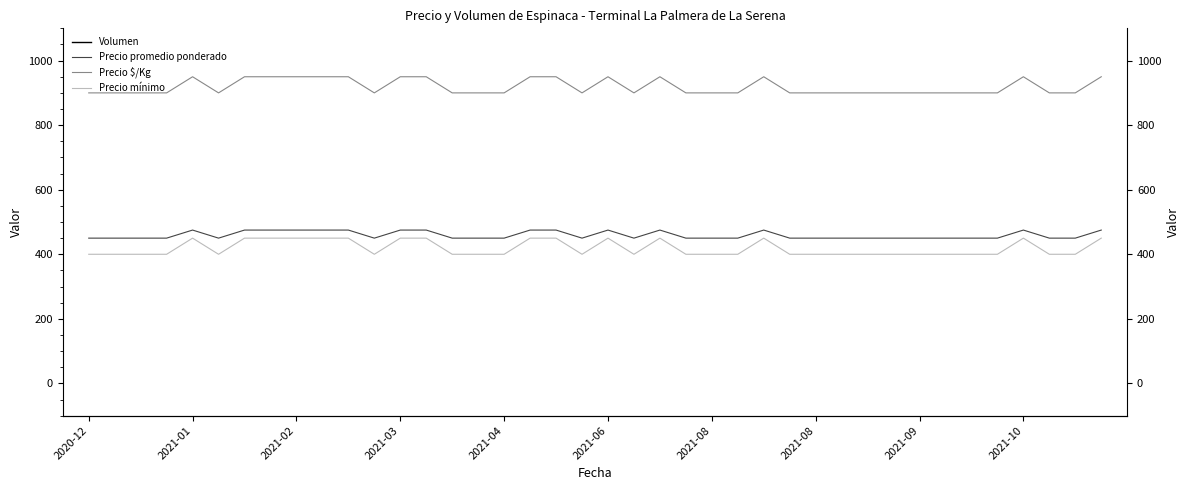

List the series in order of their peak value, highest first.

Volumen, Precio $/Kg, Precio promedio ponderado, Precio mínimo